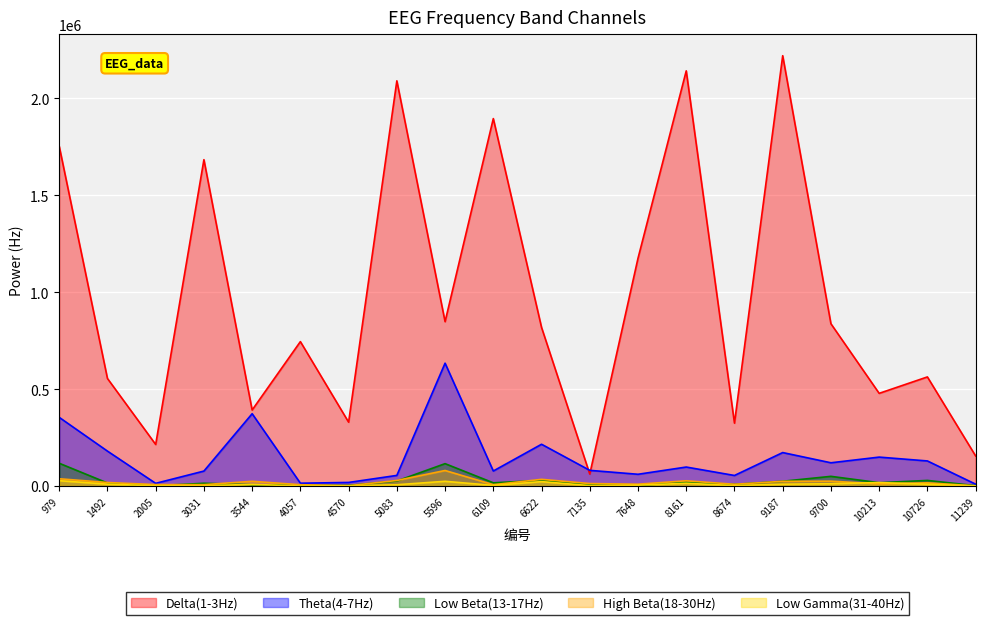

What is the difference between the second highest and minimum values in the High Beta(18-30Hz) series?

36553